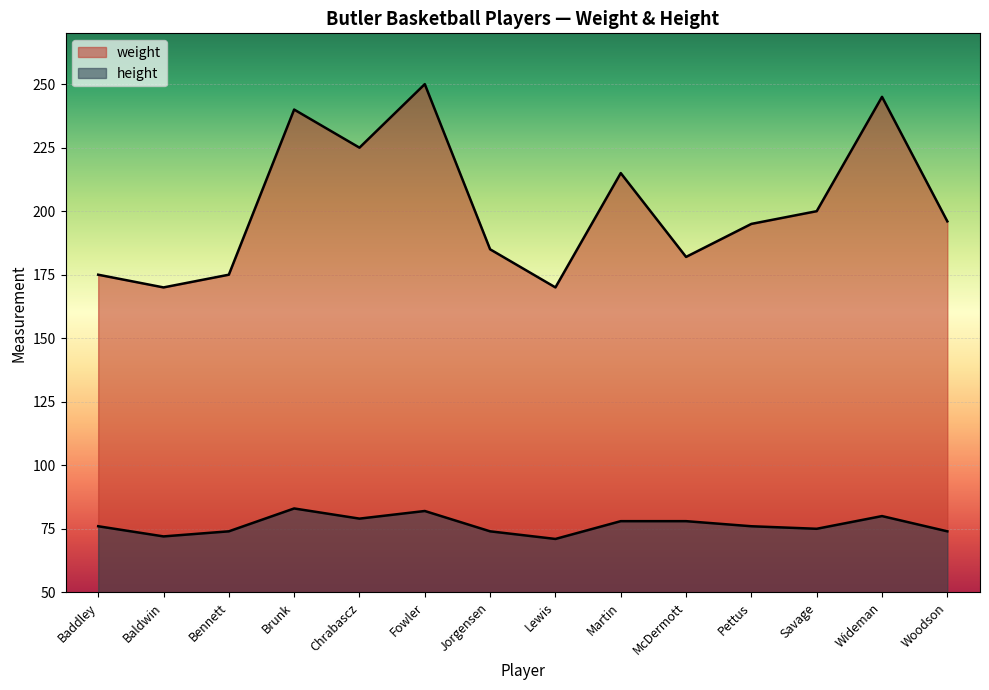

How many lines are shown in the chart?

2